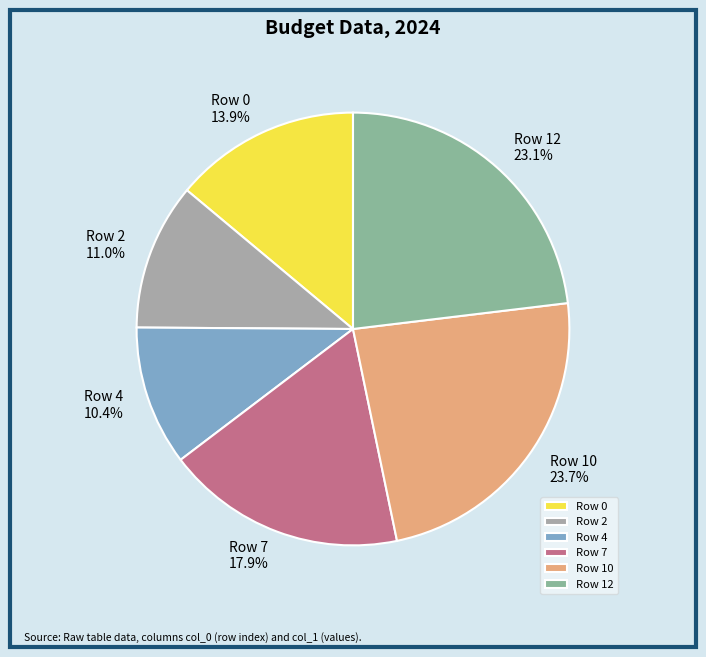

Do Row 7 and Row 2 together represent more than half of the pie?

No